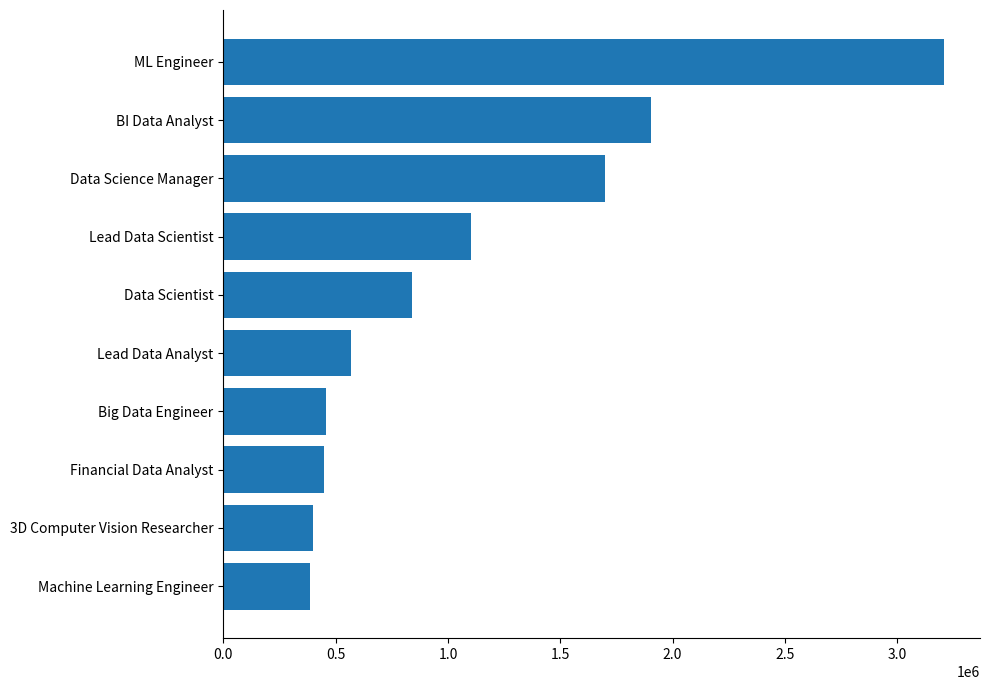

What is the maximum value shown in the chart?

3208000.0